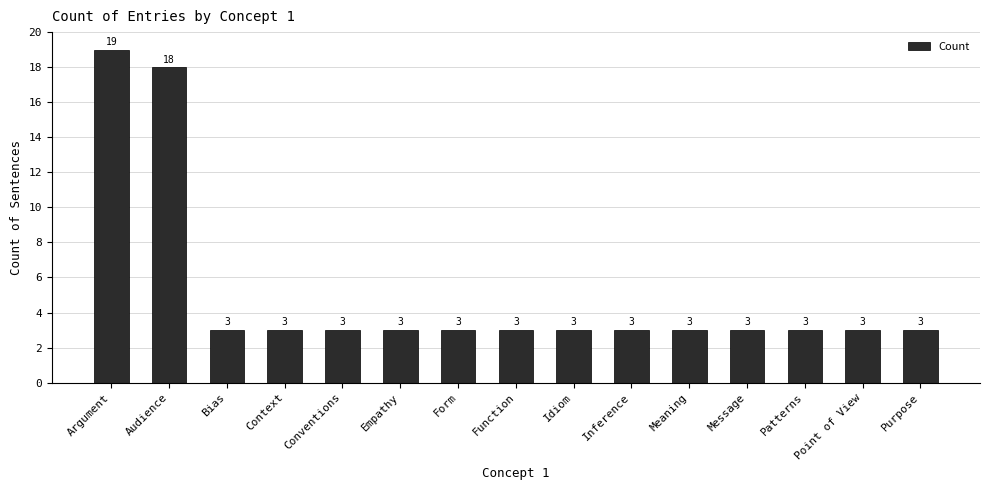

The chart shows a value of 3 at Function. True or false?

True